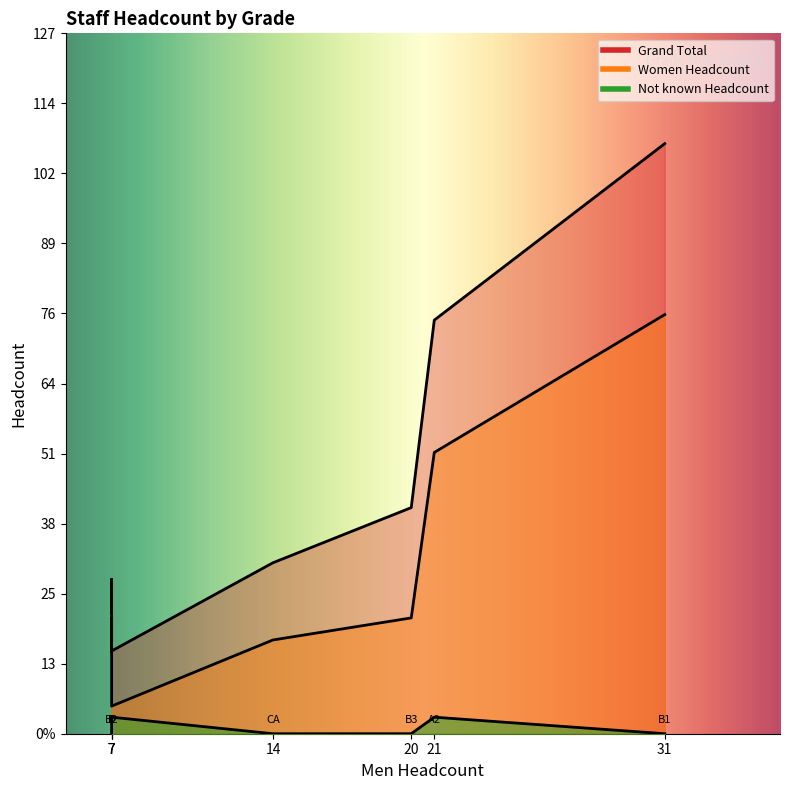

What is the total value across all series at CA?

48